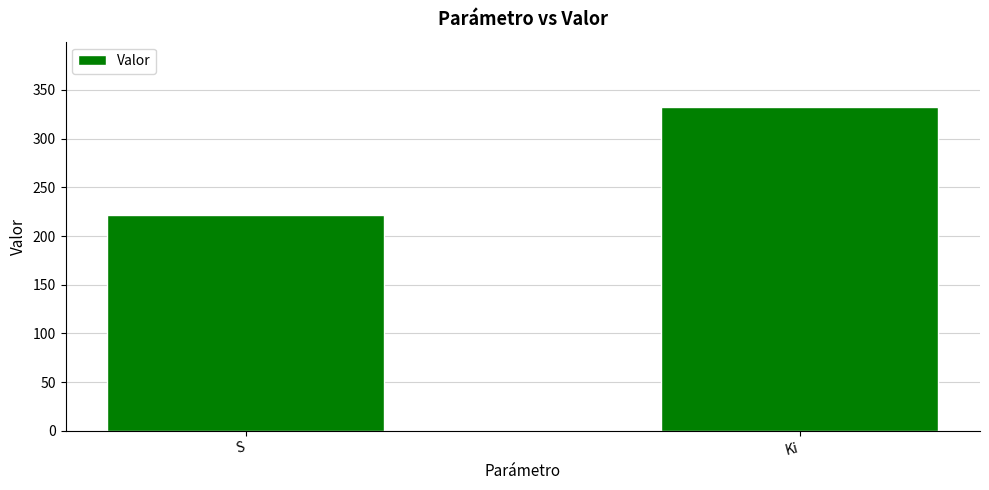

List the labels in order of value, largest first.

Ki, S